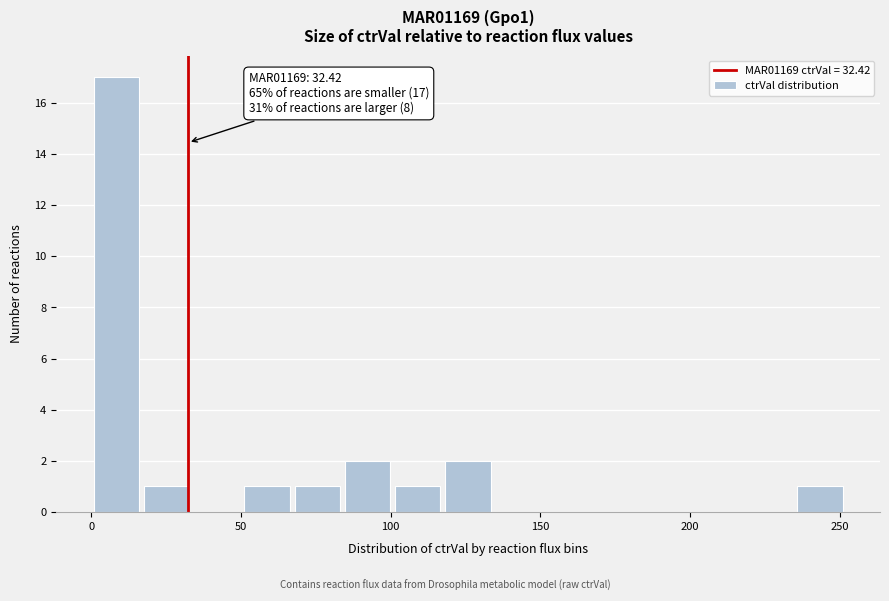

Read against the x-axis, roughly where is the centre of the tallest bar?

10